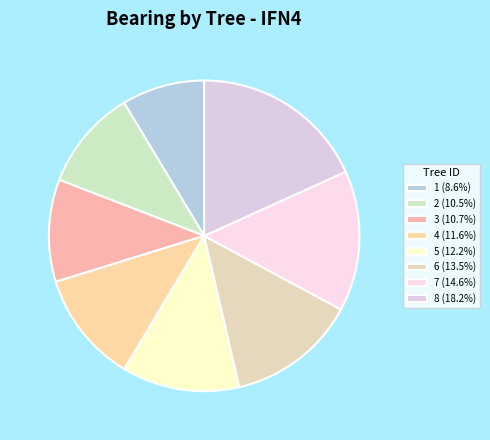

How many segments does this pie chart have?

8